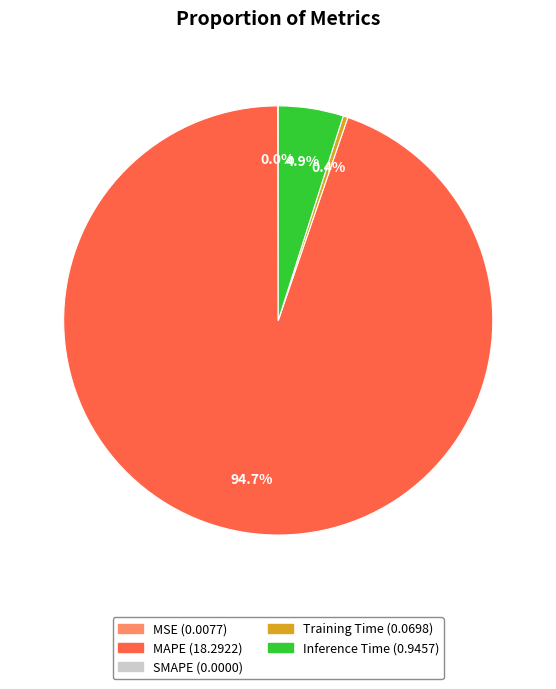

Is there a majority slice in this chart?

Yes